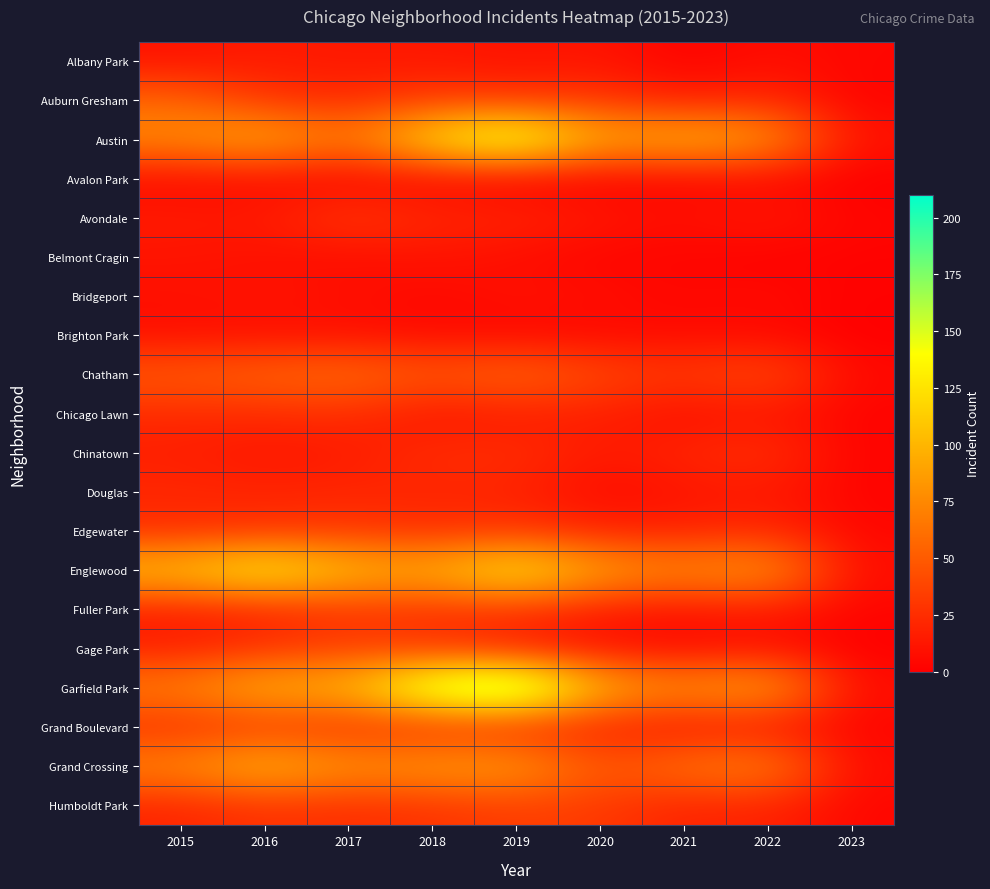

At how many categories does at least one series exceed 12?

8